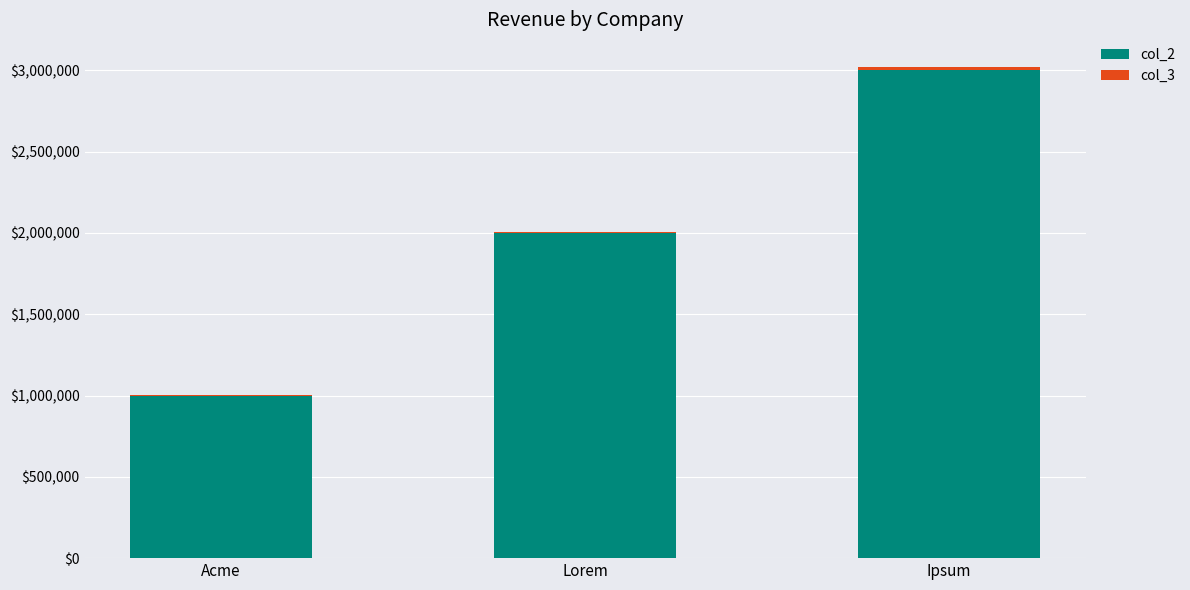

At which category is the sum across all series the highest?

Ipsum